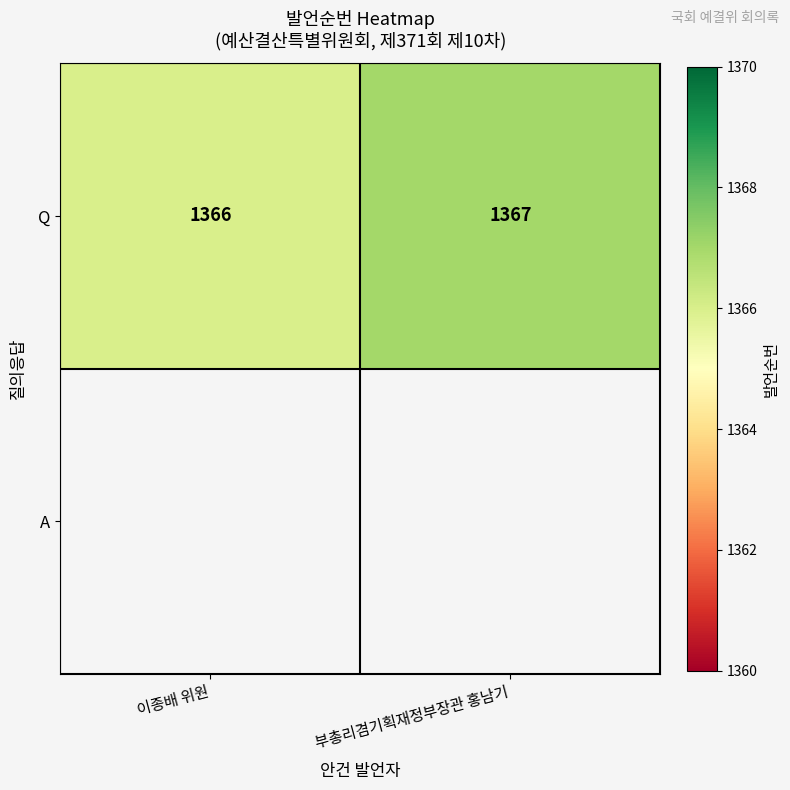

Which label corresponds to the largest value in the chart?

부총리겸기획재정부장관 홍남기